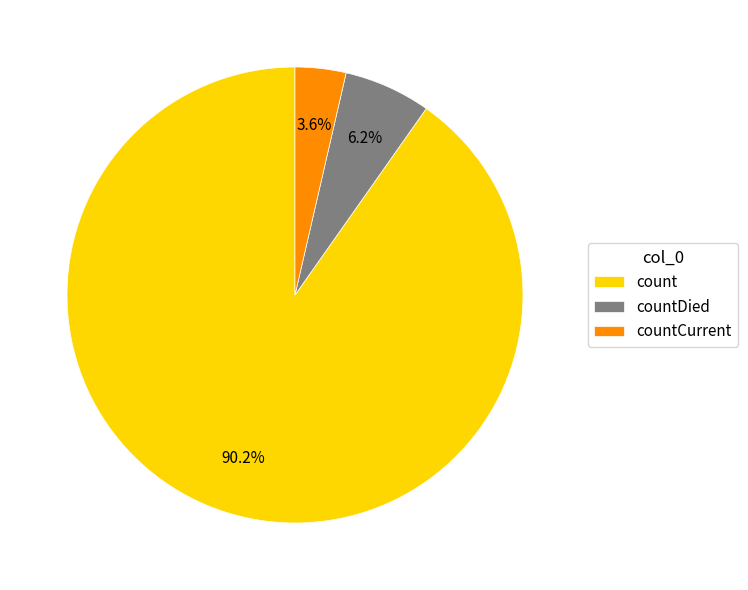

What is the smallest slice in the pie chart?

countCurrent